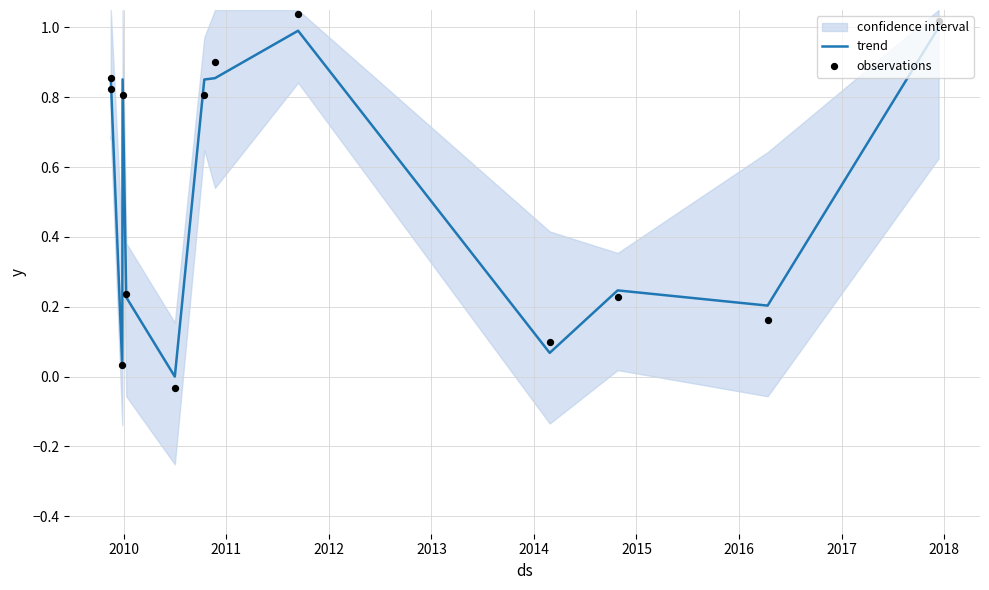

At which category is the sum across all series the highest?

2017